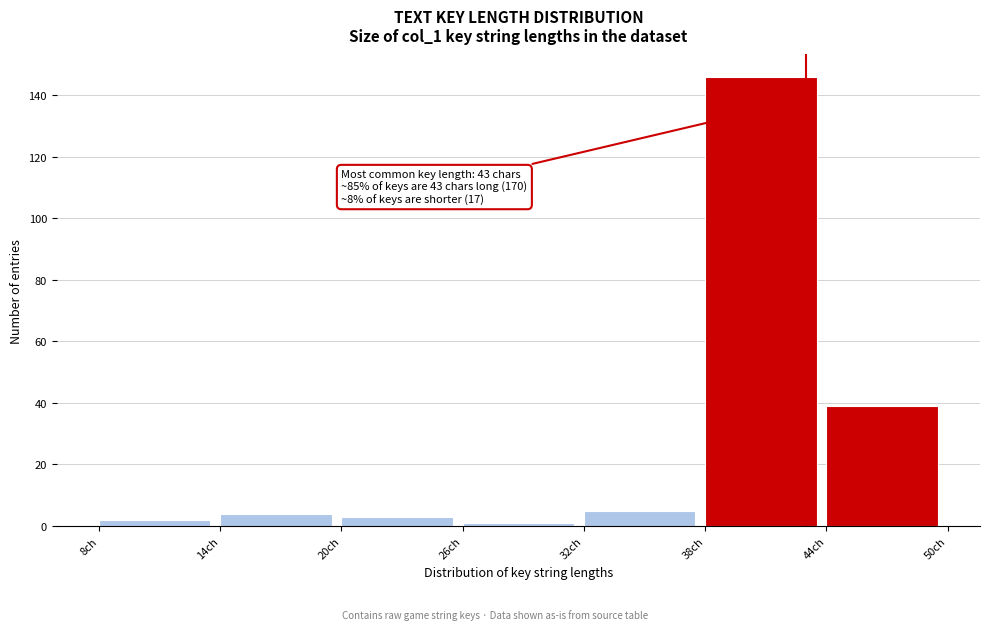

Over which range of the x-axis is the bar tallest?

38 to 44